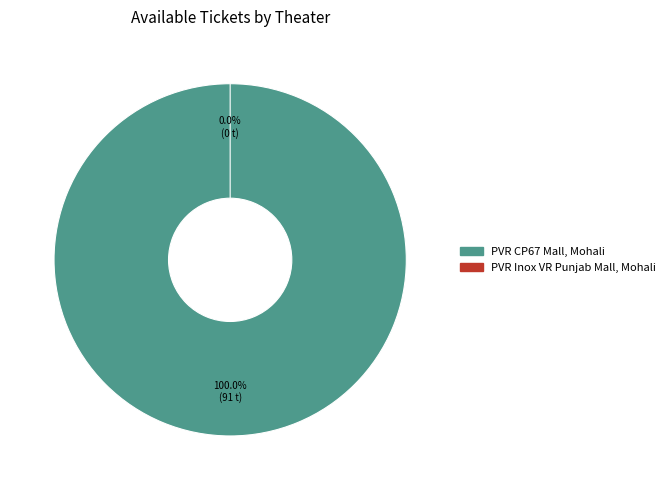

Which has a higher value, PVR CP67 Mall, Mohali or PVR Inox VR Punjab Mall, Mohali?

PVR CP67 Mall, Mohali